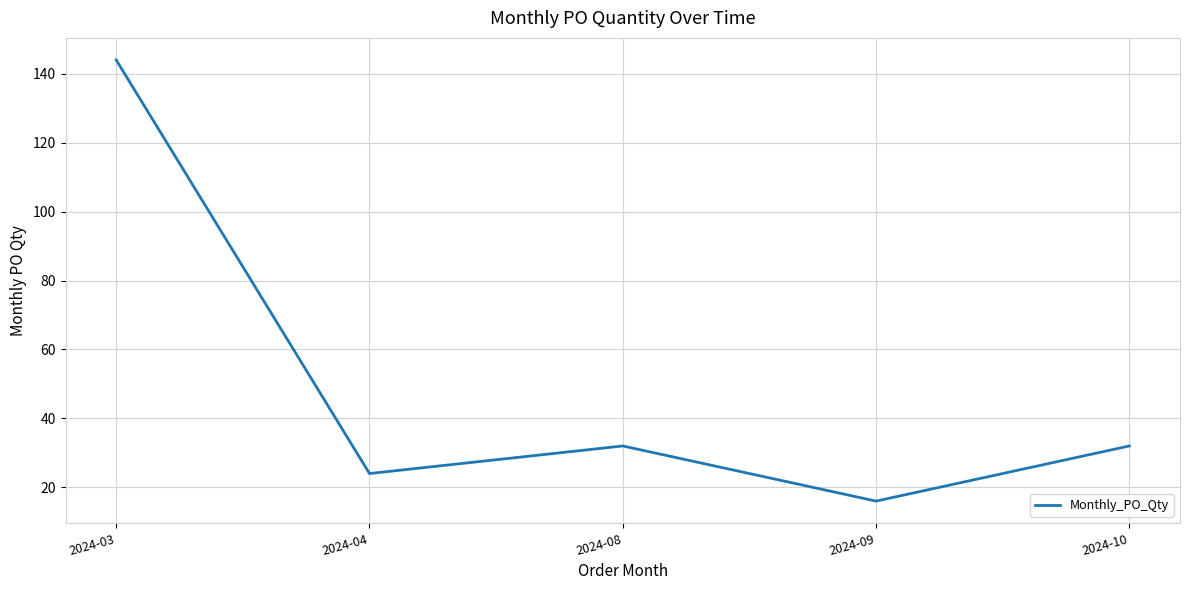

True or false: there are more than 1 points higher than both neighbors.

False